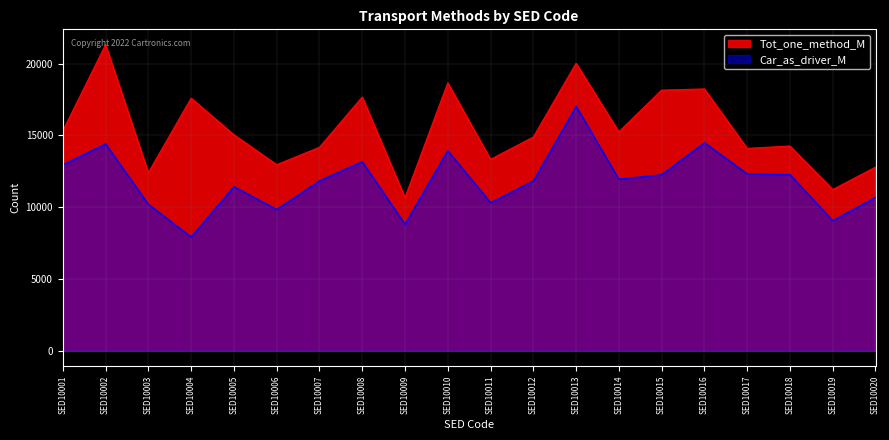

How many series are shown in this chart?

2